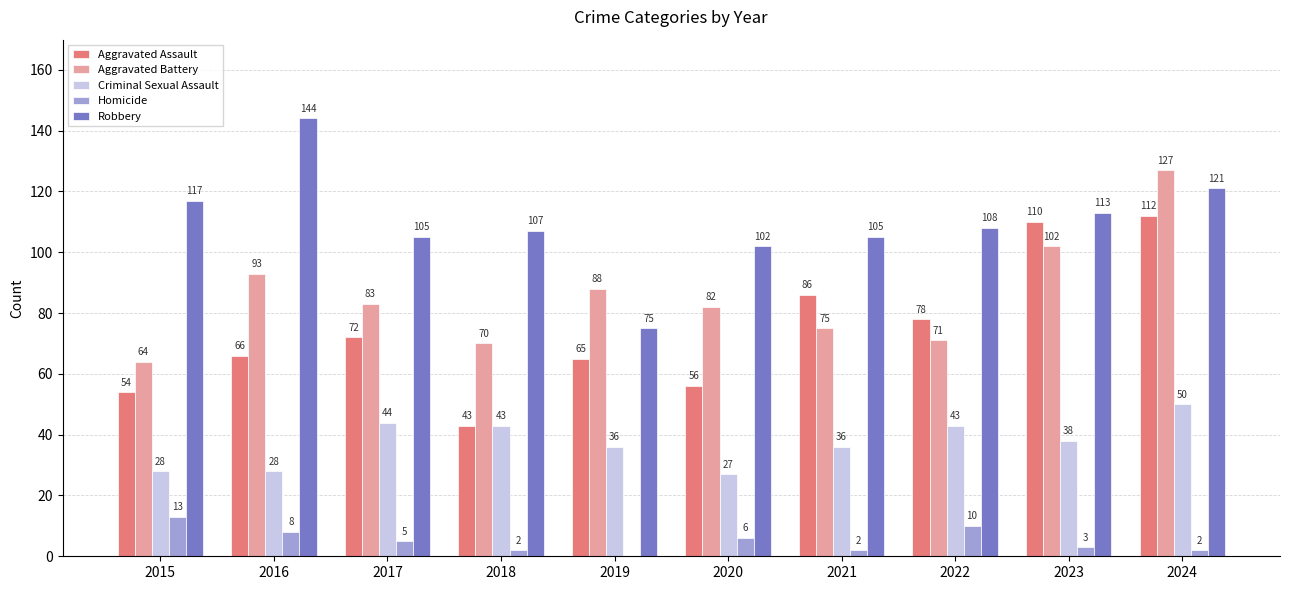

What is the total value across all series at 2019?

264